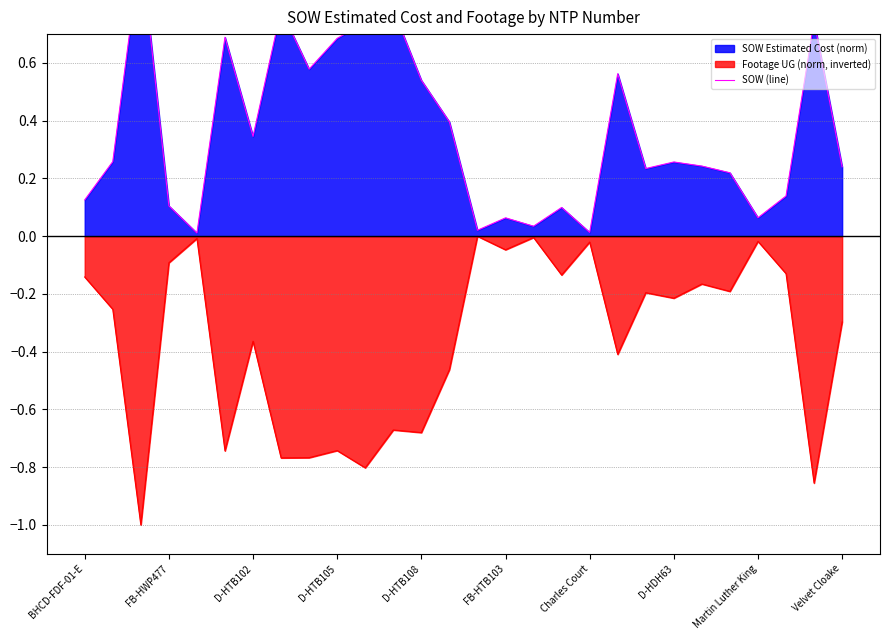

Is it true that Footage UG (norm, inverted) equals -0.3 at D-HDH63?

False